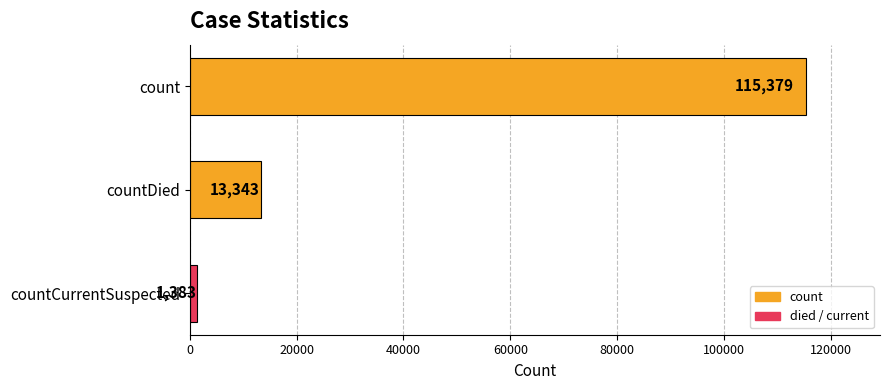

What is the difference between the second highest and minimum values?

11960